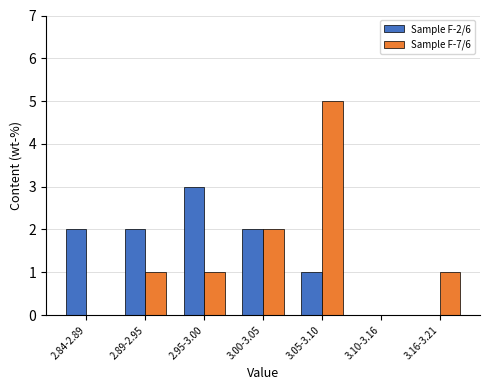

Reading left to right, extract all data points from this chart.

Sample F-2/6: 2.84-2.89=2	2.89-2.95=2	2.95-3.00=3	3.00-3.05=2	3.05-3.10=1	3.10-3.16=0	3.16-3.21=0
Sample F-7/6: 2.84-2.89=0	2.89-2.95=1	2.95-3.00=1	3.00-3.05=2	3.05-3.10=5	3.10-3.16=0	3.16-3.21=1